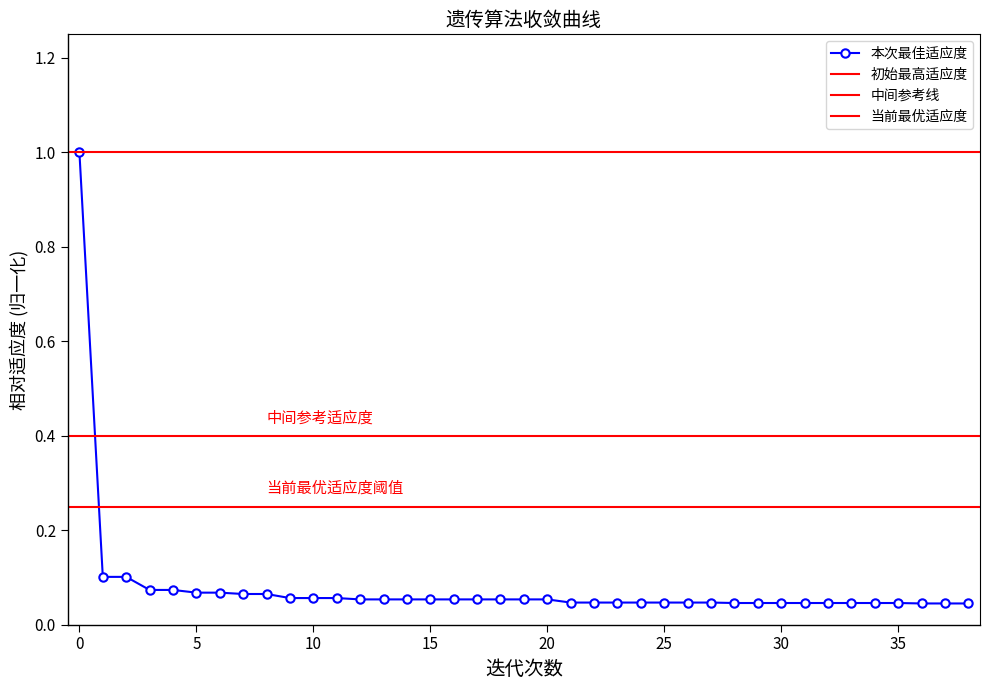

Does the chart have visible grid lines?

No